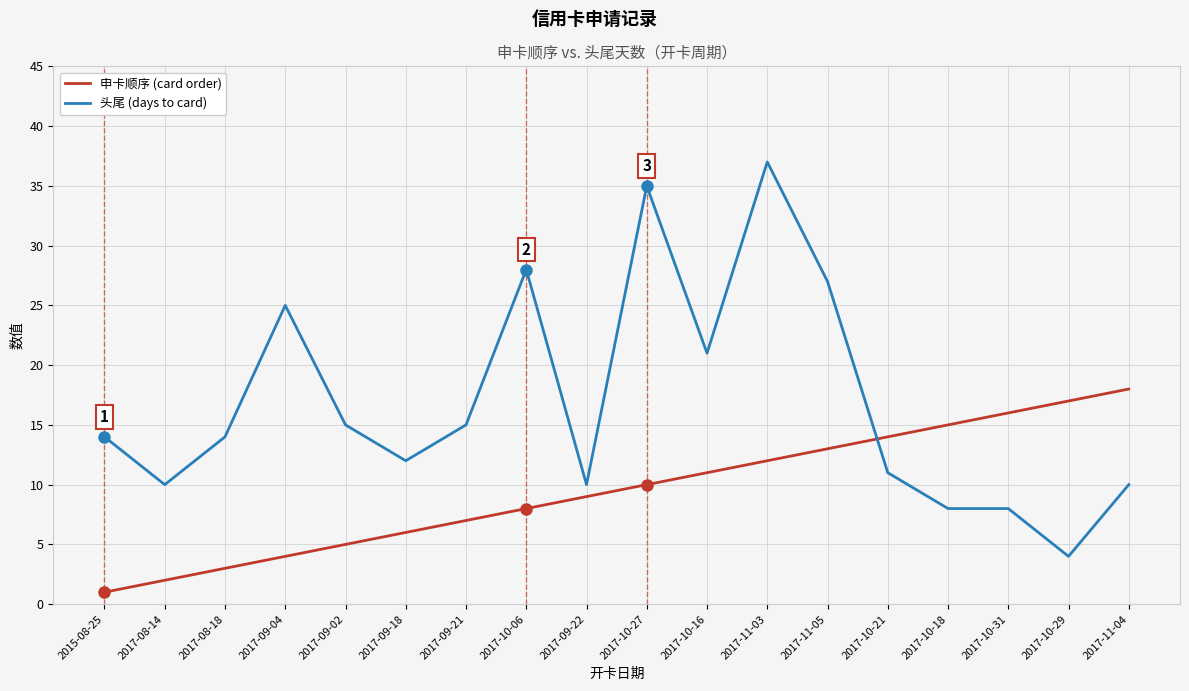

How many categories are shown in the chart?

18